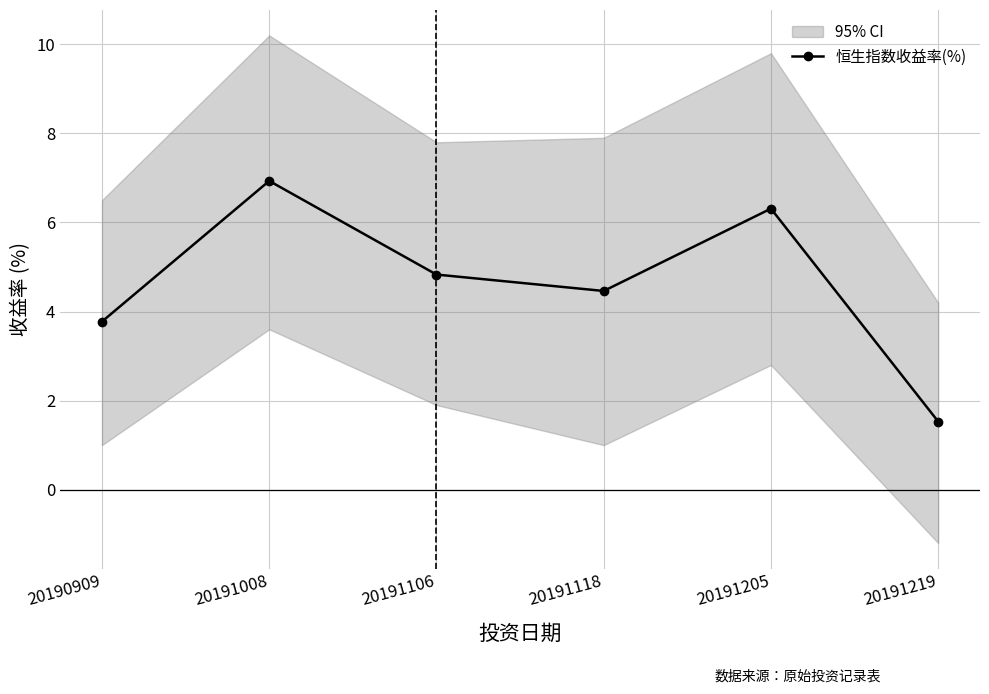

List the labels in order of value, smallest first.

20191219, 20190909, 20191118, 20191106, 20191205, 20191008